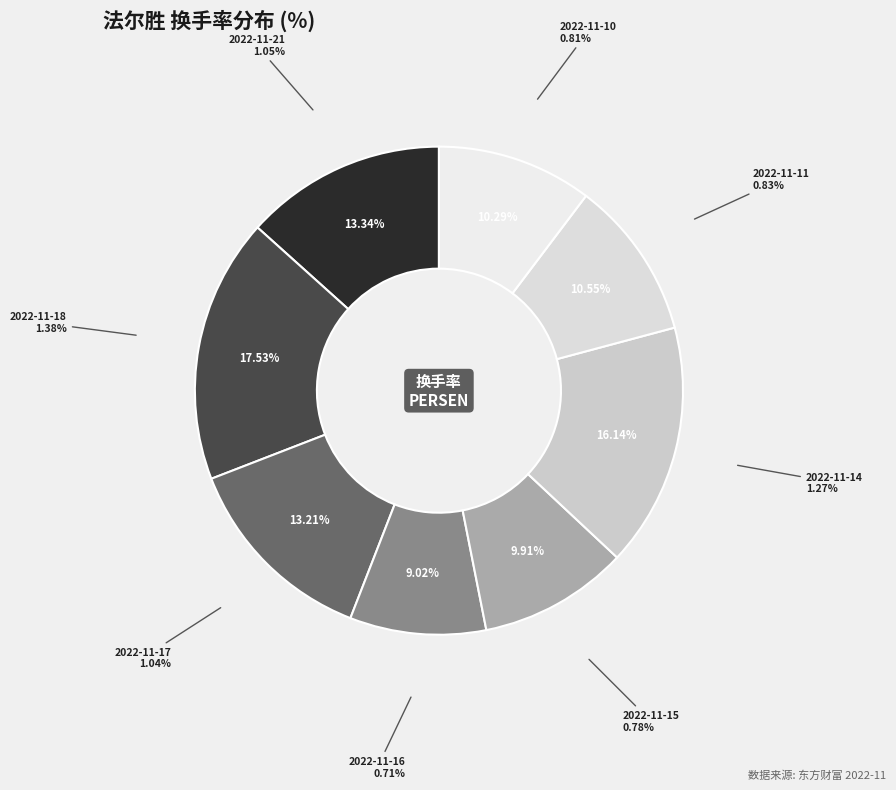

Rank the categories by value from highest to lowest.

2022-11-18, 2022-11-14, 2022-11-21, 2022-11-17, 2022-11-11, 2022-11-10, 2022-11-15, 2022-11-16